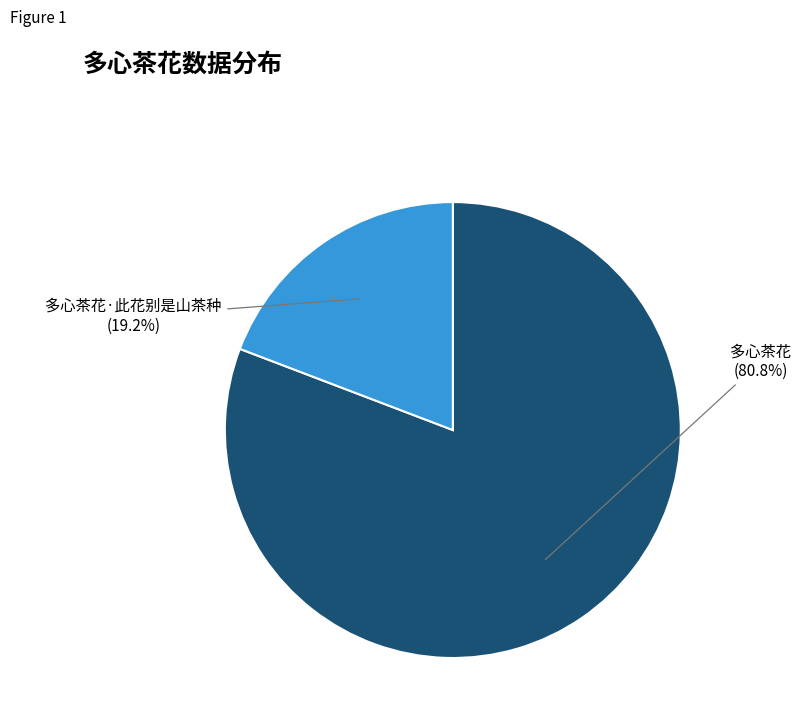

How many slices are in this pie chart?

2